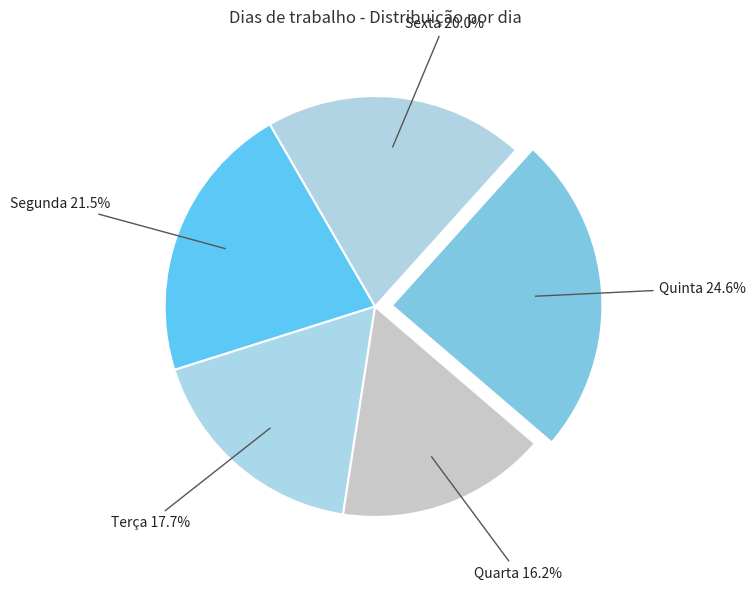

Count the number of slices in the pie.

5